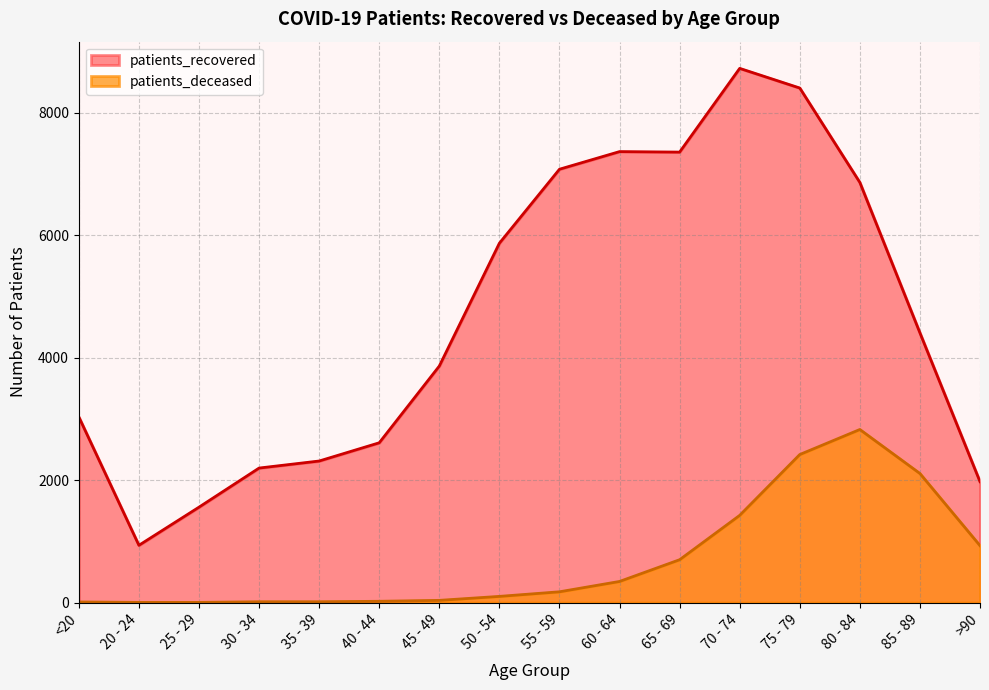

The patients_deceased series shows 10 at <20. True or false?

True